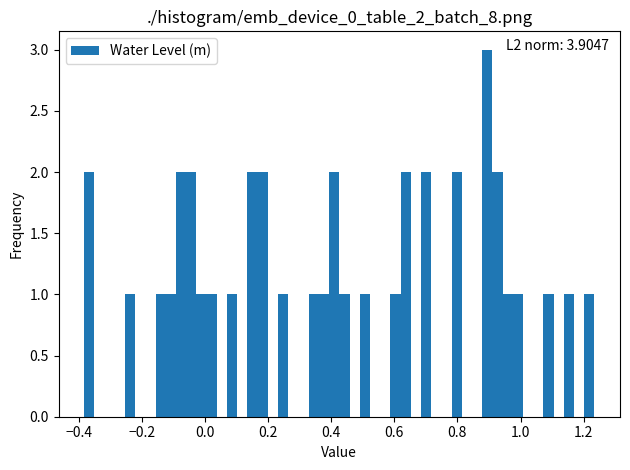

Around what value on the x-axis is the tallest bar? Give the approximate position of its centre, as read against the axis.

0.90